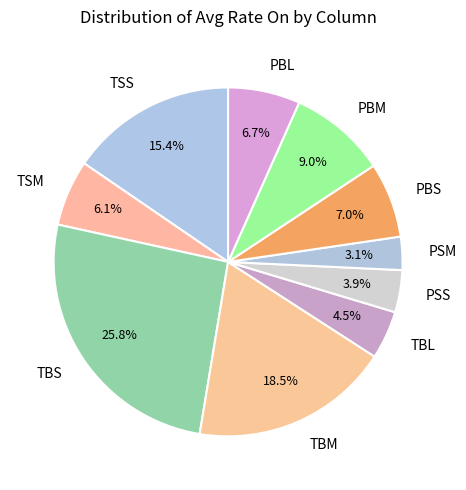

Does any single category account for the majority?

No